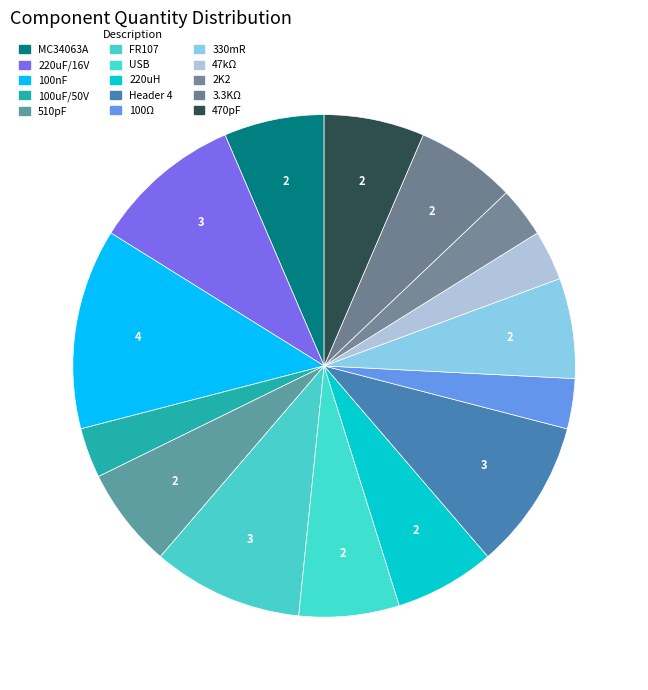

What percentage is NOT represented by MC34063A?

93.5%